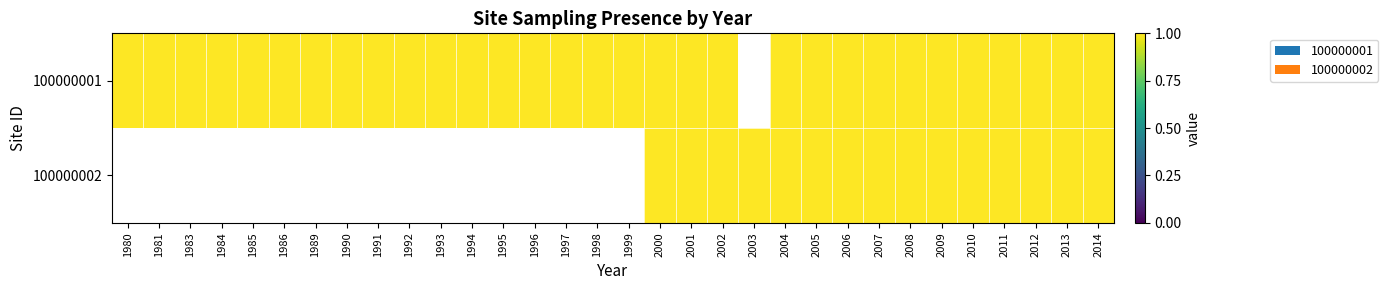

The value of 100000001 at 1980 is 1. True or false?

True